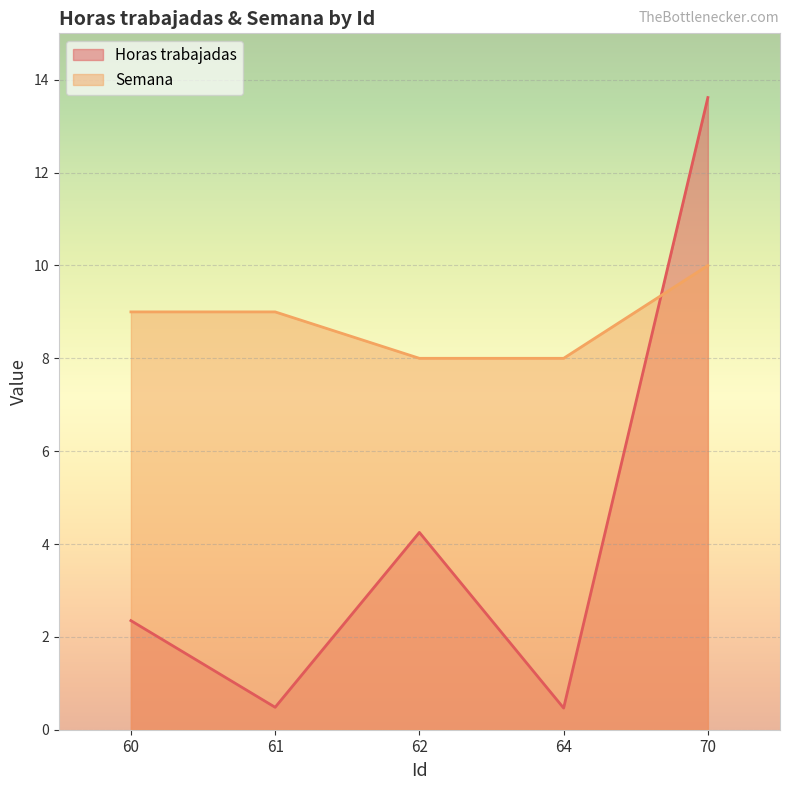

Which series changed the most between 64 and 70?

Horas trabajadas